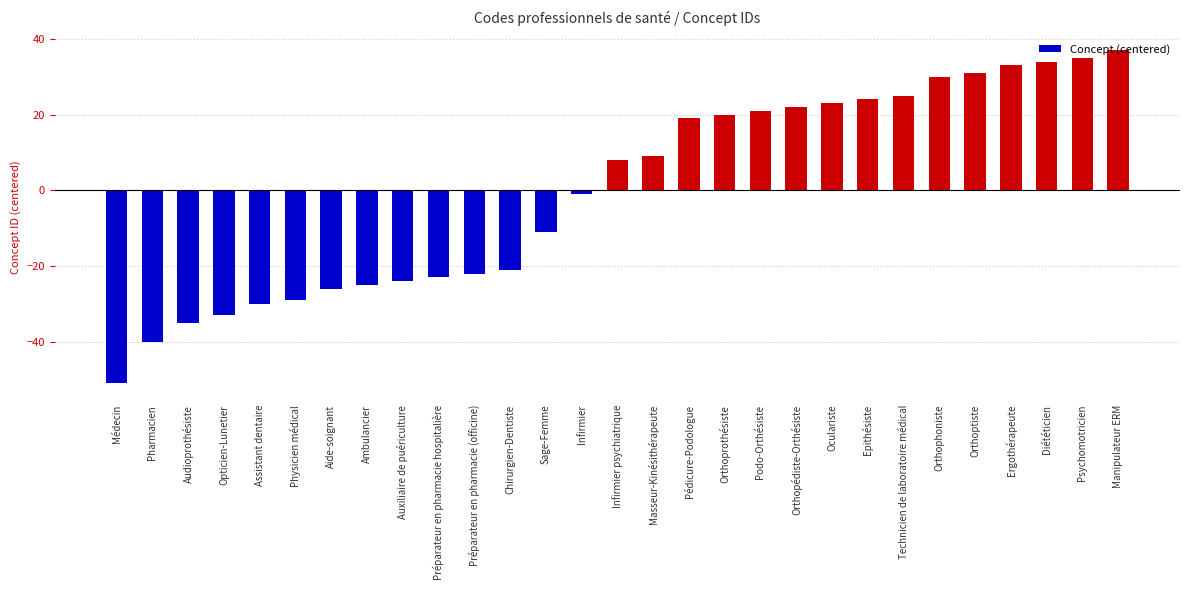

Reading right to left, extract all data points from this chart.

Manipulateur ERM=37	Psychomotricien=35	Diététicien=34	Ergothérapeute=33	Orthoptiste=31	Orthophoniste=30	Technicien de laboratoire médical=25	Epithésiste=24	Oculariste=23	Orthopédiste-Orthésiste=22	Podo-Orthésiste=21	Orthoprothésiste=20	Pédicure-Podologue=19	Masseur-Kinésithérapeute=9	Infirmier psychiatrique=8	Infirmier=-1	Sage-Femme=-11	Chirurgien-Dentiste=-21	Préparateur en pharmacie (officine)=-22	Préparateur en pharmacie hospitalière=-23	Auxiliaire de puériculture=-24	Ambulancier=-25	Aide-soignant=-26	Physicien médical=-29	Assistant dentaire=-30	Opticien-Lunetier=-33	Audioprothésiste=-35	Pharmacien=-40	Médecin=-51